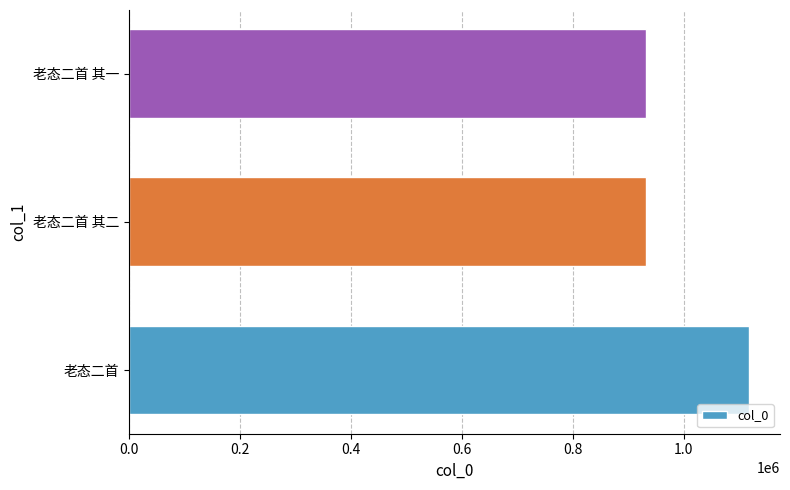

The chart shows a value of 1117789 at 老态二首. True or false?

True